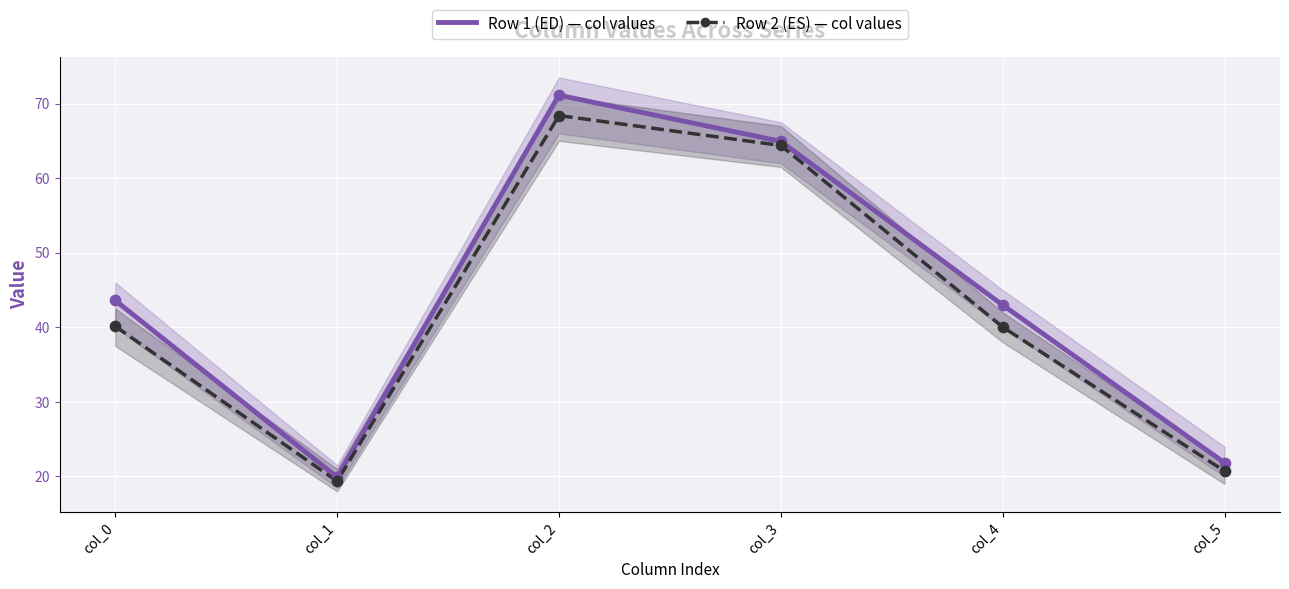

What is the total value across all series at col_4?

83.0